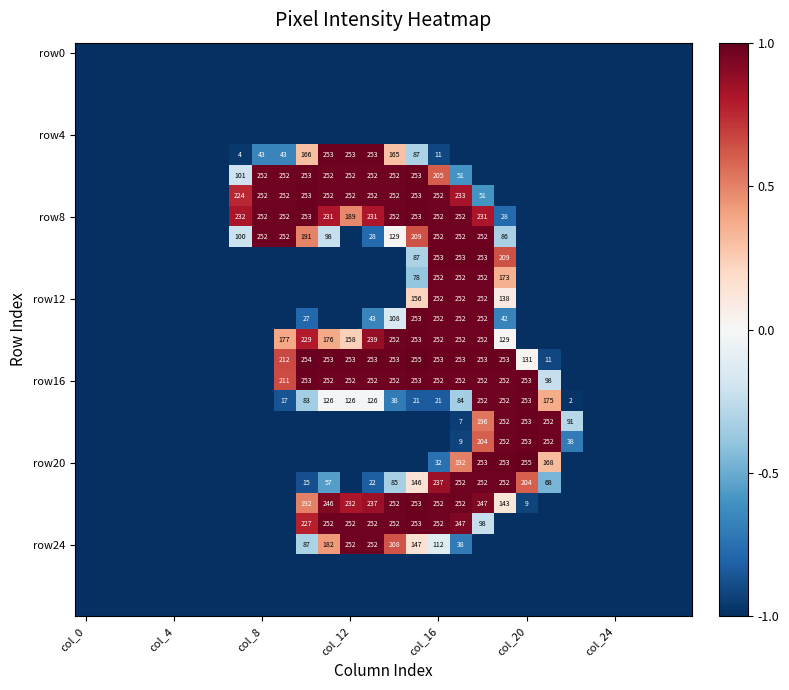

At which label is row0 closest to -1?

col_0